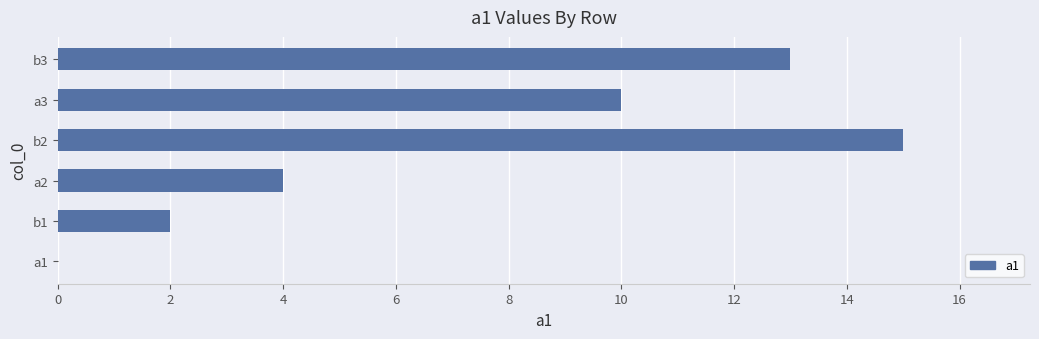

How many values are above zero?

5